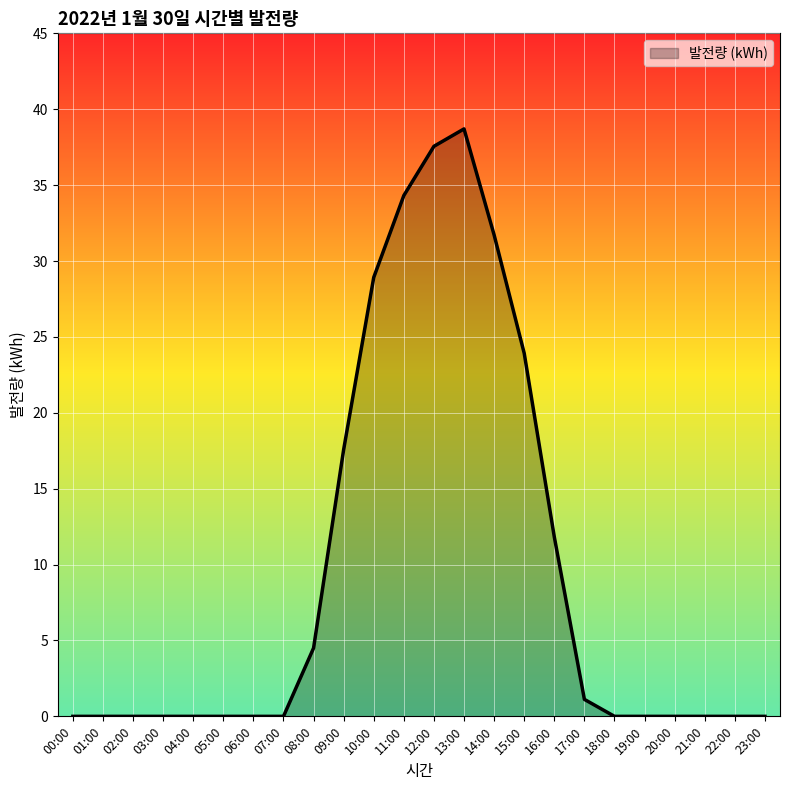

Which label corresponds to the largest value in the chart?

13:00